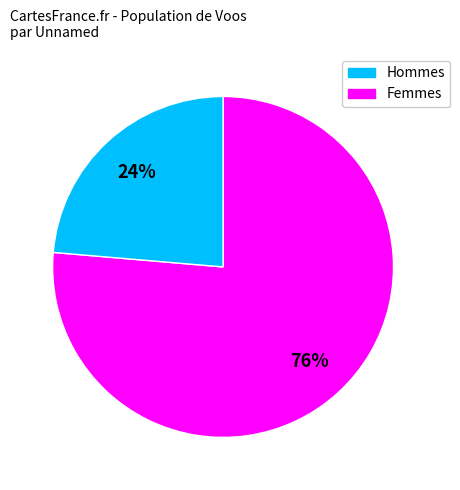

Is there a majority slice in this chart?

Yes